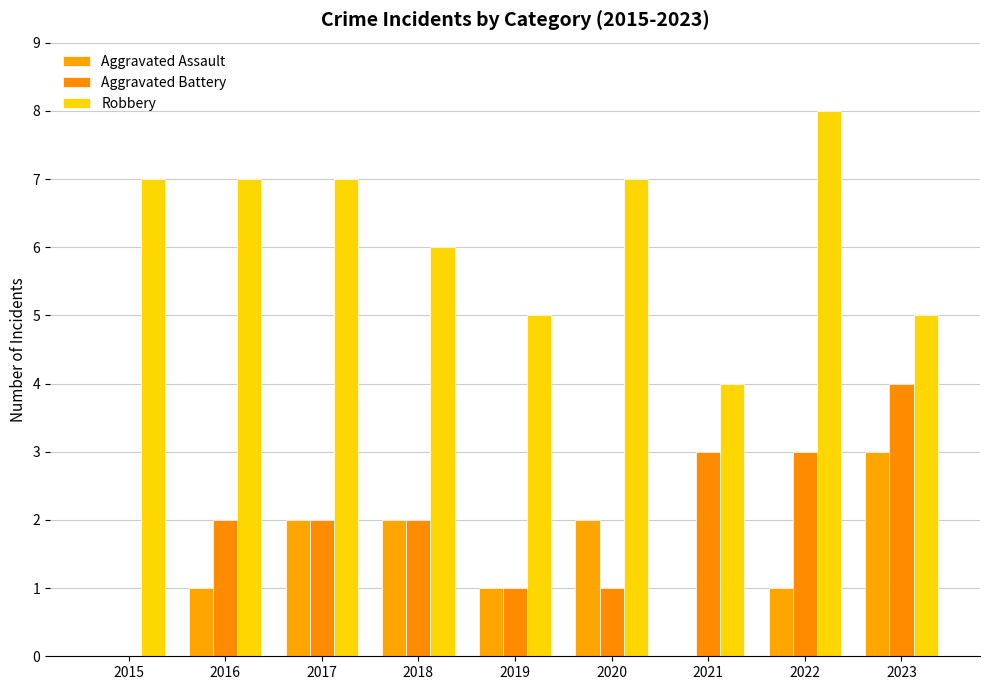

How many distinct data groups are displayed?

3